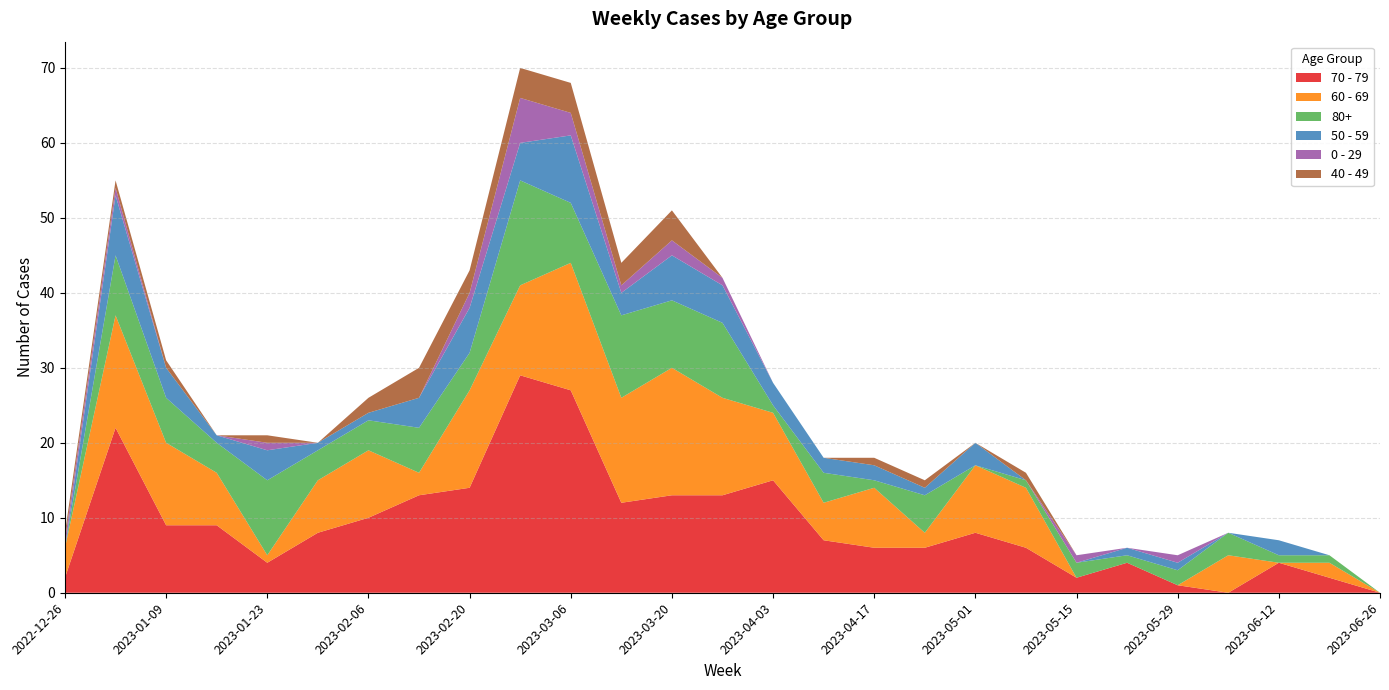

Reading left to right, list all the values displayed in this chart.

70 - 79: 2022-12-26=2	2023-01-02=22	2023-01-09=9	2023-01-16=9	2023-01-23=4	2023-01-30=8	2023-02-06=10	2023-02-13=13	2023-02-20=14	2023-02-27=29	2023-03-06=27	2023-03-13=12	2023-03-20=13	2023-03-27=13	2023-04-03=15	2023-04-10=7	2023-04-17=6	2023-04-24=6	2023-05-01=8	2023-05-08=6	2023-05-15=2	2023-05-22=4	2023-05-29=1	2023-06-05=0	2023-06-12=4	2023-06-19=2	2023-06-26=0
60 - 69: 2022-12-26=4	2023-01-02=15	2023-01-09=11	2023-01-16=7	2023-01-23=1	2023-01-30=7	2023-02-06=9	2023-02-13=3	2023-02-20=13	2023-02-27=12	2023-03-06=17	2023-03-13=14	2023-03-20=17	2023-03-27=13	2023-04-03=9	2023-04-10=5	2023-04-17=8	2023-04-24=2	2023-05-01=9	2023-05-08=8	2023-05-15=0	2023-05-22=0	2023-05-29=0	2023-06-05=5	2023-06-12=0	2023-06-19=2	2023-06-26=0
80+: 2022-12-26=0	2023-01-02=8	2023-01-09=6	2023-01-16=4	2023-01-23=10	2023-01-30=4	2023-02-06=4	2023-02-13=6	2023-02-20=5	2023-02-27=14	2023-03-06=8	2023-03-13=11	2023-03-20=9	2023-03-27=10	2023-04-03=1	2023-04-10=4	2023-04-17=1	2023-04-24=5	2023-05-01=0	2023-05-08=1	2023-05-15=2	2023-05-22=1	2023-05-29=2	2023-06-05=3	2023-06-12=1	2023-06-19=1	2023-06-26=0
50 - 59: 2022-12-26=0	2023-01-02=8	2023-01-09=4	2023-01-16=1	2023-01-23=4	2023-01-30=1	2023-02-06=1	2023-02-13=4	2023-02-20=6	2023-02-27=5	2023-03-06=9	2023-03-13=3	2023-03-20=6	2023-03-27=5	2023-04-03=3	2023-04-10=2	2023-04-17=2	2023-04-24=1	2023-05-01=3	2023-05-08=0	2023-05-15=0	2023-05-22=1	2023-05-29=1	2023-06-05=0	2023-06-12=2	2023-06-19=0	2023-06-26=0
0 - 29: 2022-12-26=1	2023-01-02=1	2023-01-09=0	2023-01-16=0	2023-01-23=1	2023-01-30=0	2023-02-06=0	2023-02-13=0	2023-02-20=2	2023-02-27=6	2023-03-06=3	2023-03-13=1	2023-03-20=2	2023-03-27=1	2023-04-03=0	2023-04-10=0	2023-04-17=0	2023-04-24=0	2023-05-01=0	2023-05-08=0	2023-05-15=1	2023-05-22=0	2023-05-29=1	2023-06-05=0	2023-06-12=0	2023-06-19=0	2023-06-26=0
40 - 49: 2022-12-26=1	2023-01-02=1	2023-01-09=1	2023-01-16=0	2023-01-23=1	2023-01-30=0	2023-02-06=2	2023-02-13=4	2023-02-20=3	2023-02-27=4	2023-03-06=4	2023-03-13=3	2023-03-20=4	2023-03-27=0	2023-04-03=0	2023-04-10=0	2023-04-17=1	2023-04-24=1	2023-05-01=0	2023-05-08=1	2023-05-15=0	2023-05-22=0	2023-05-29=0	2023-06-05=0	2023-06-12=0	2023-06-19=0	2023-06-26=0